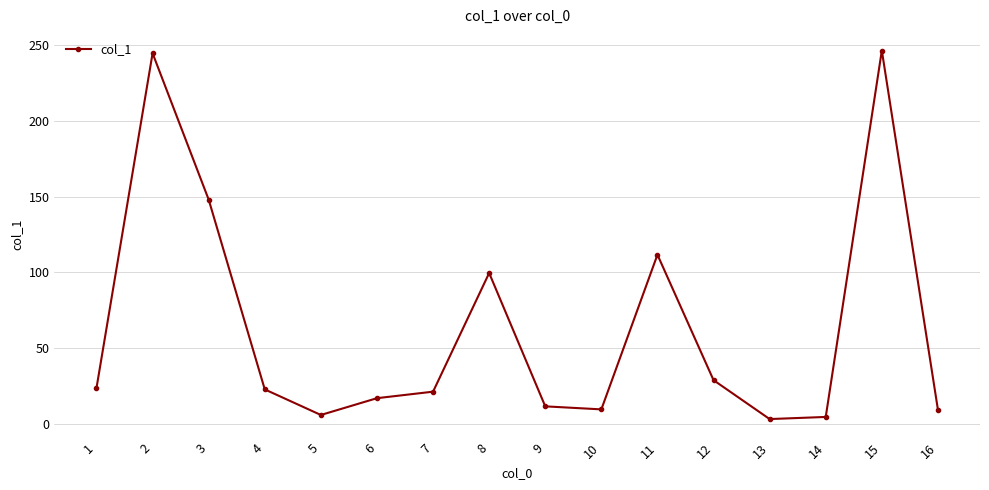

How many interior local peaks (higher than both neighbors) does the data have?

4